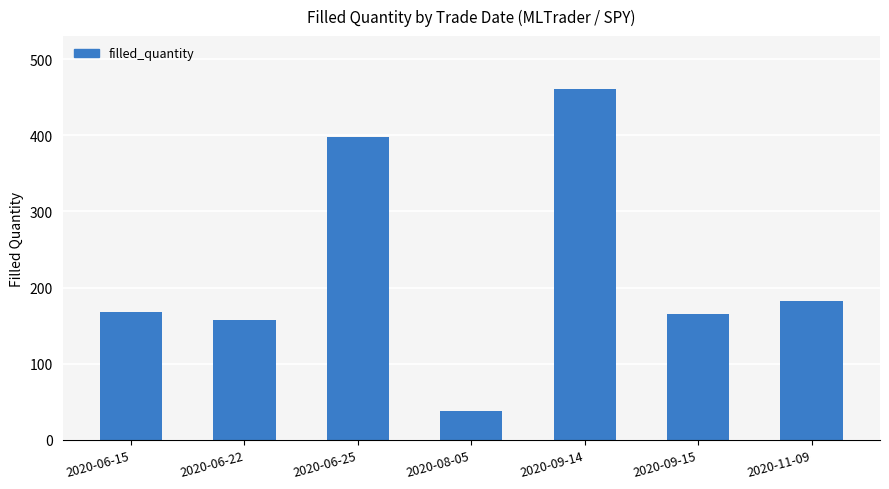

The chart shows a value of 107 at 2020-06-15. True or false?

False